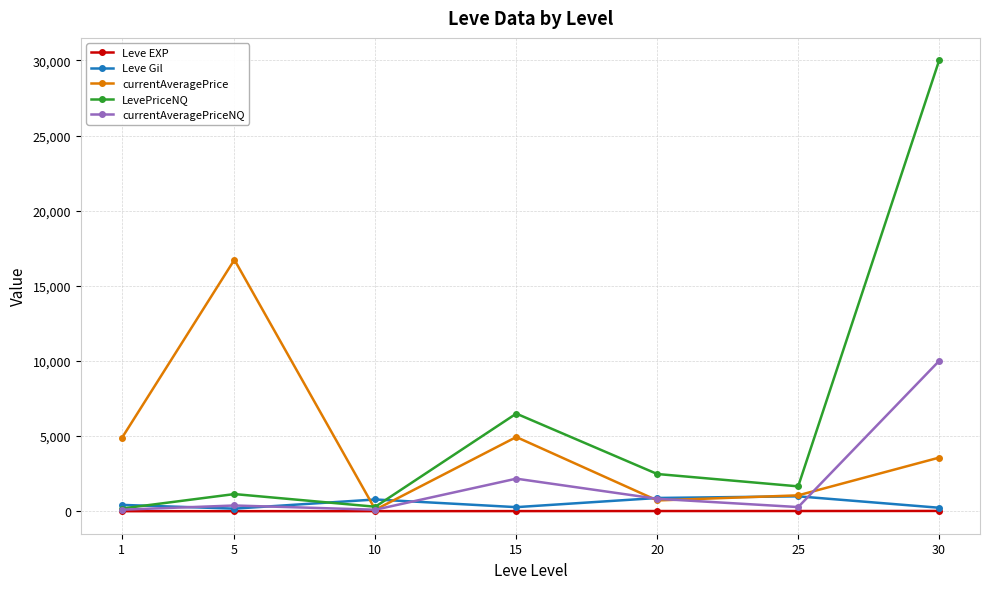

Is it true that Leve Gil equals 880 at 20?

True